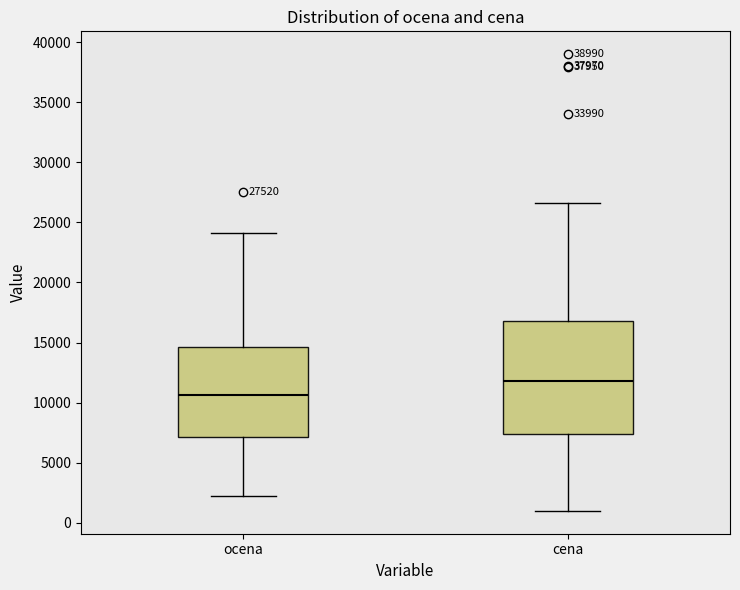

Comparing the boxes themselves (not the whiskers), which one is the tallest?

cena